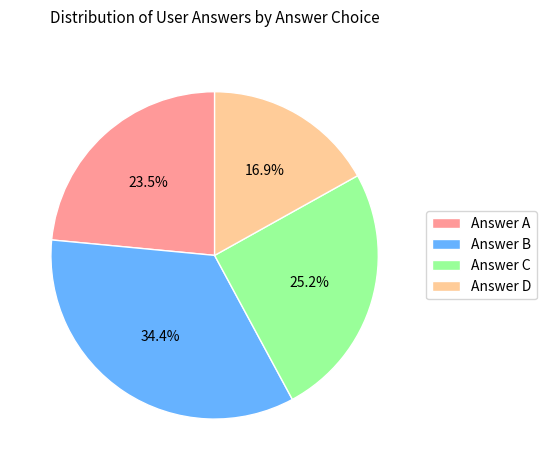

Rank the categories by value from lowest to highest.

Answer D, Answer A, Answer C, Answer B